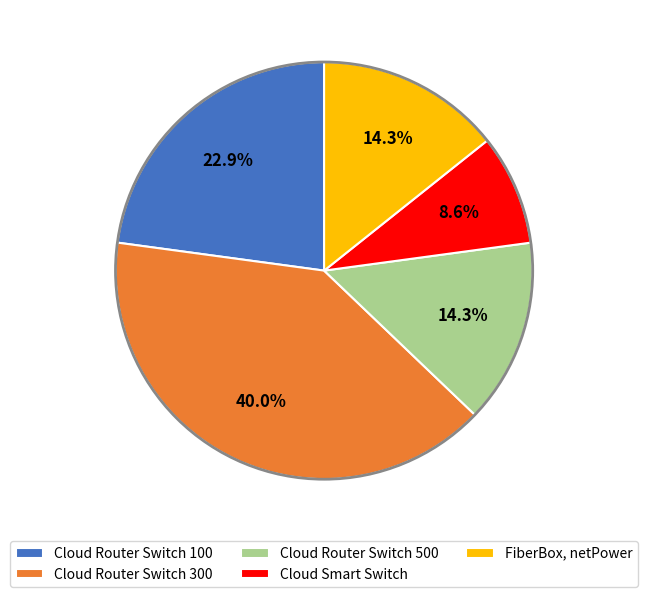

The Cloud Smart Switch slice represents 9% of the pie. True or false?

True